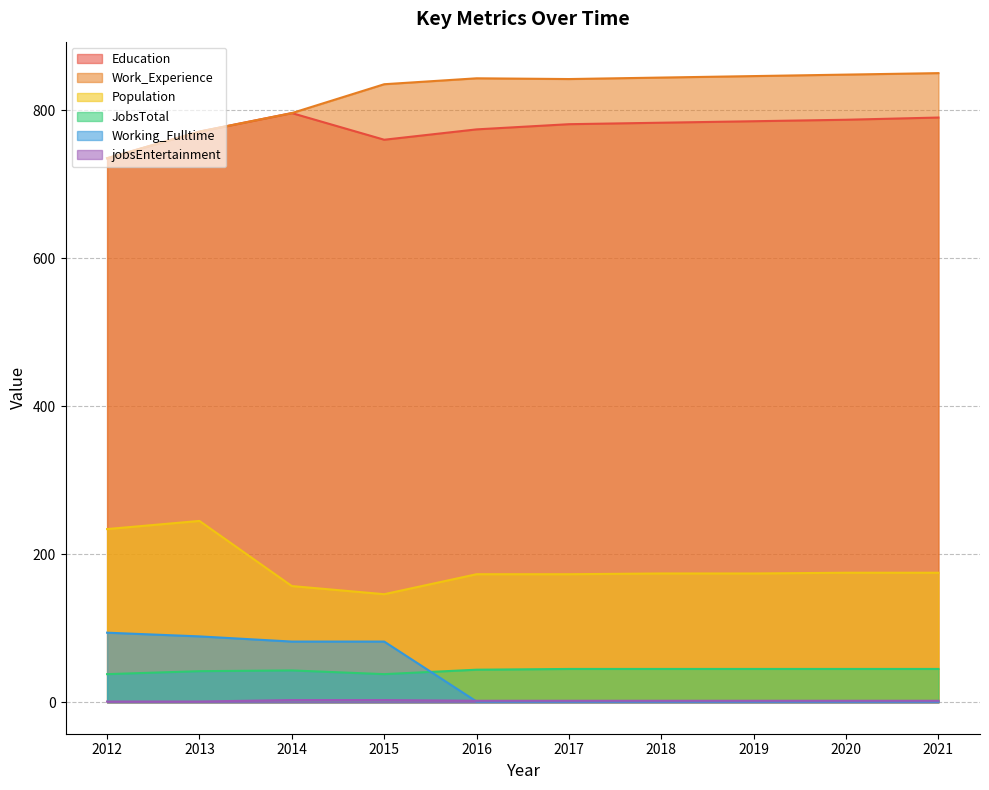

At how many categories does at least one series exceed 415?

10